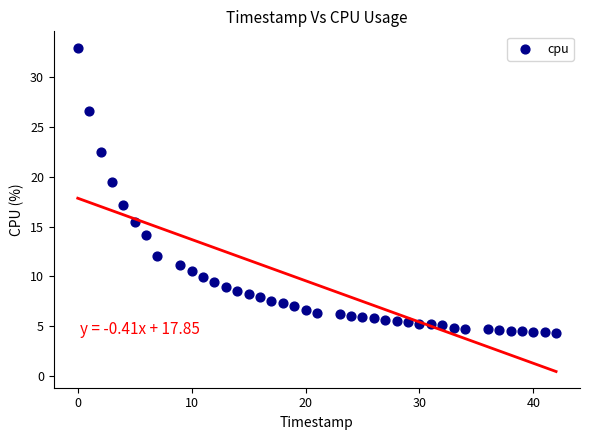

What Y value in the scatter plot is closest to 18?

17.2